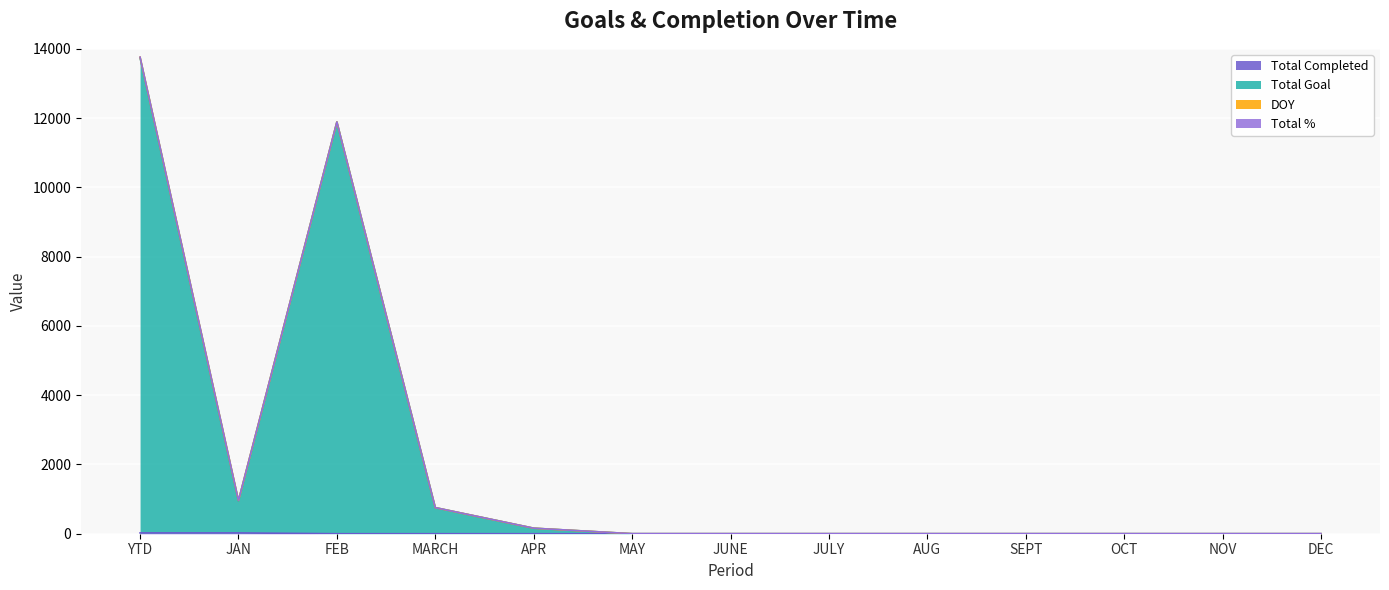

Does the chart display data point markers on the line(s)?

No